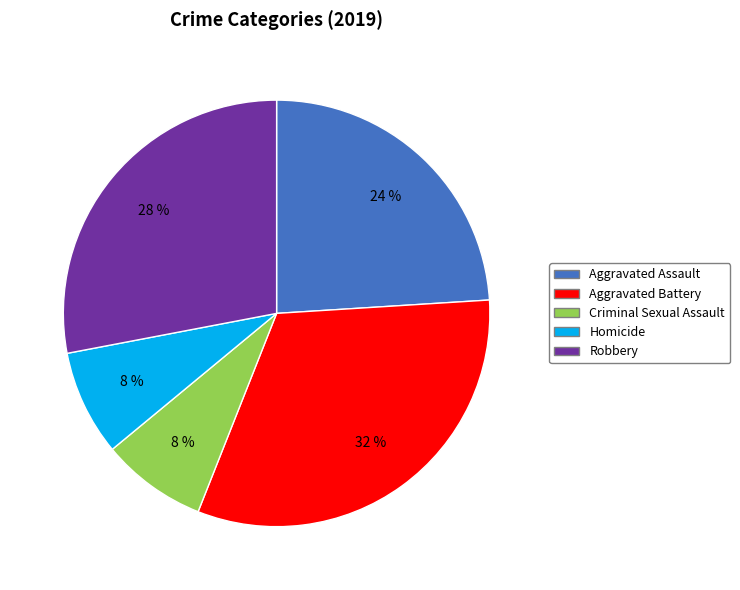

Count the number of slices in the pie.

5